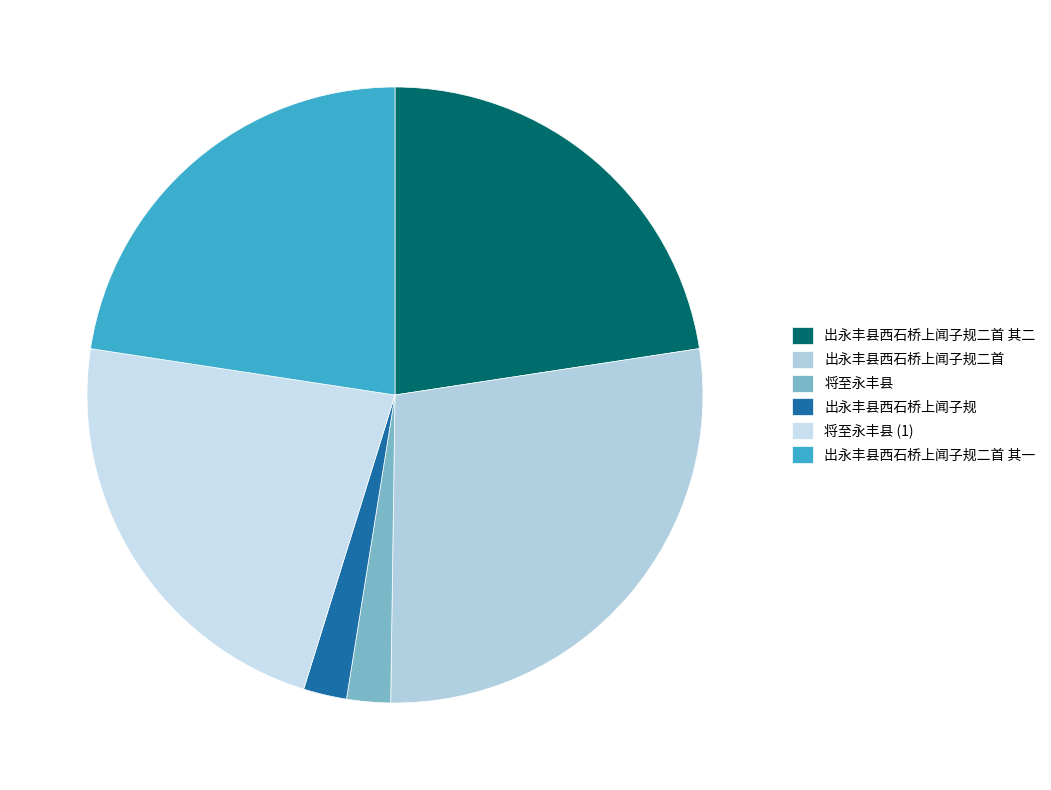

Do 出永丰县西石桥上闻子规二首 and 将至永丰县 together represent more than half of the pie?

No